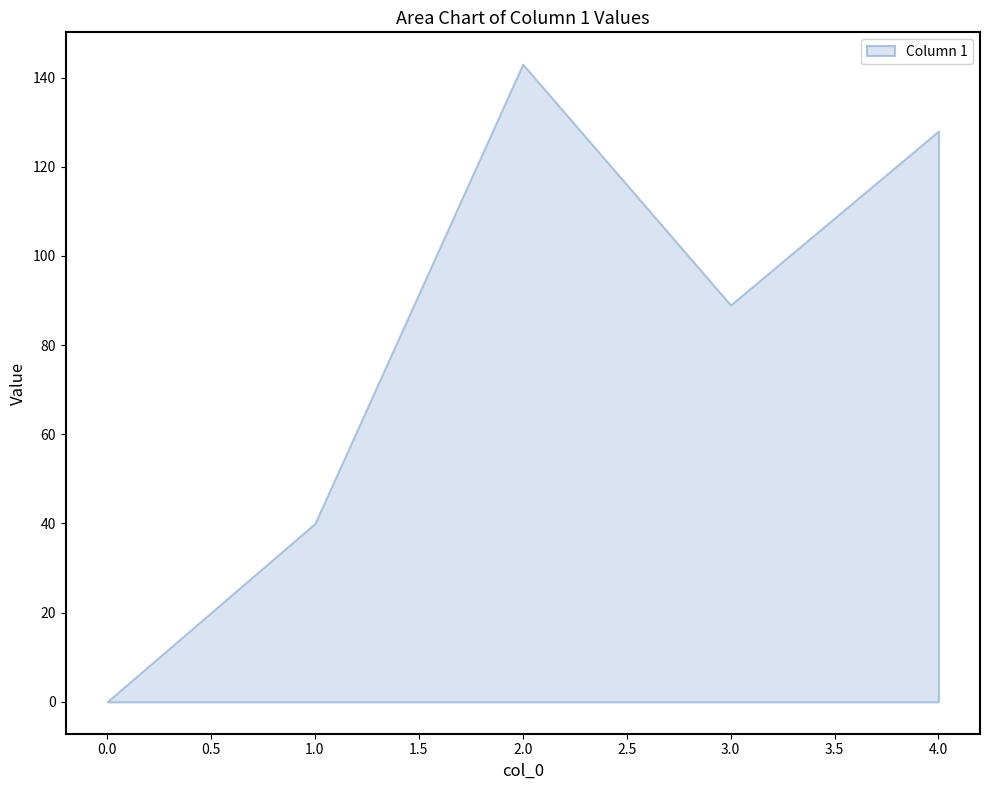

What is the total value across all series at 1?

40